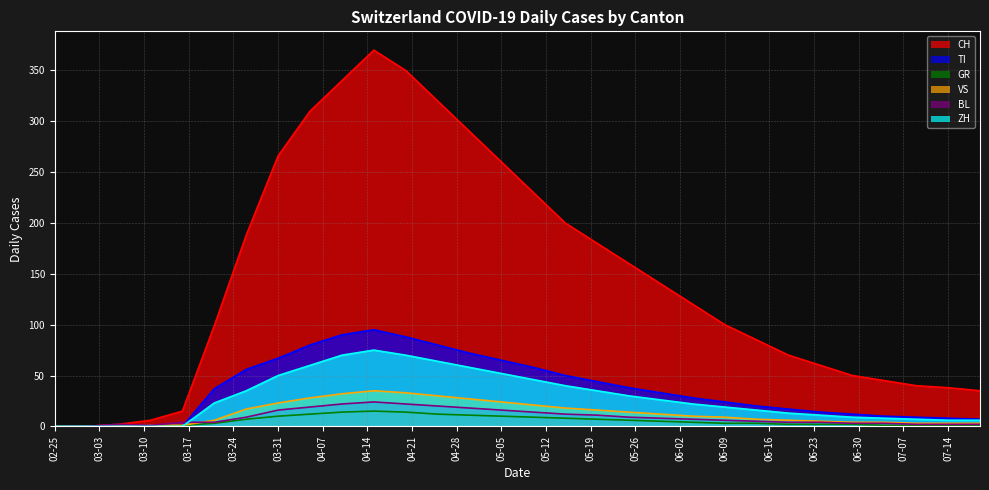

Which series has the largest range (max minus min)?

CH